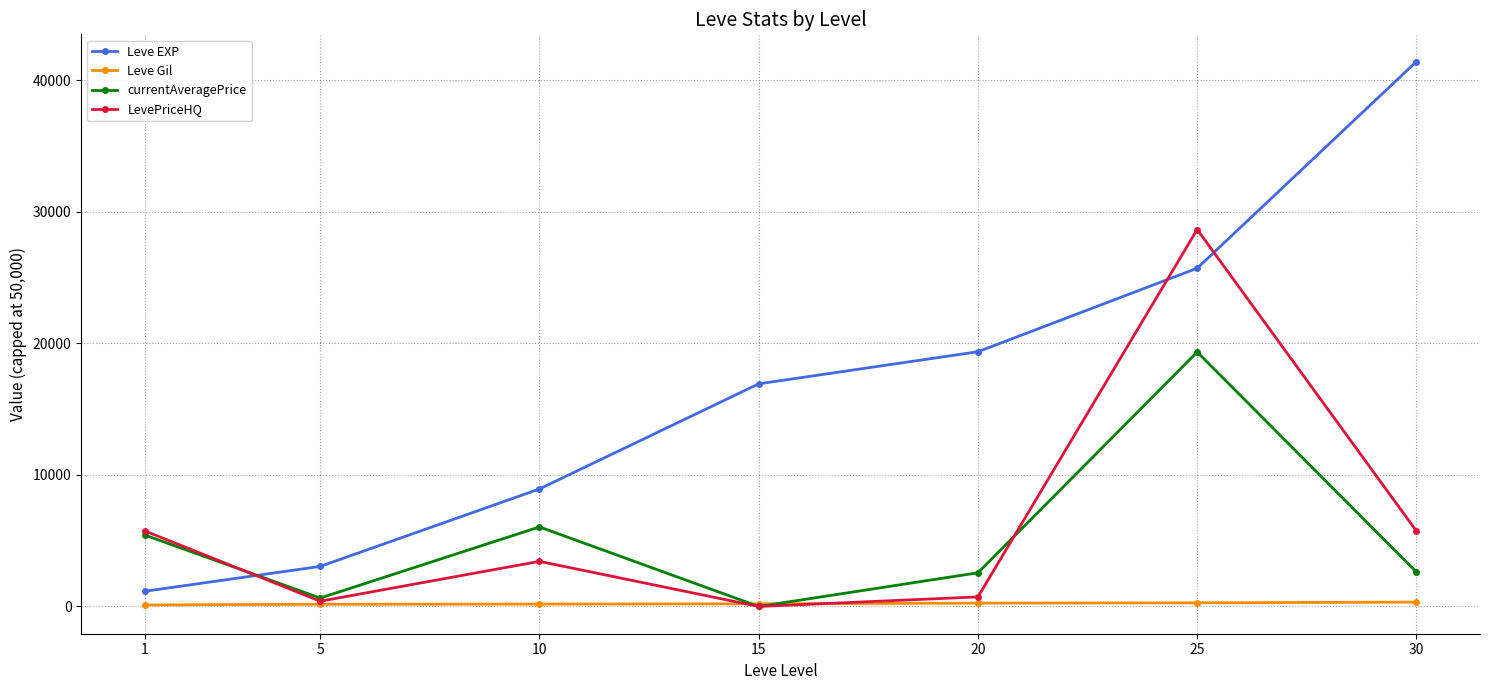

What is the difference between the maximum and minimum values in the Leve Gil series?

220.5